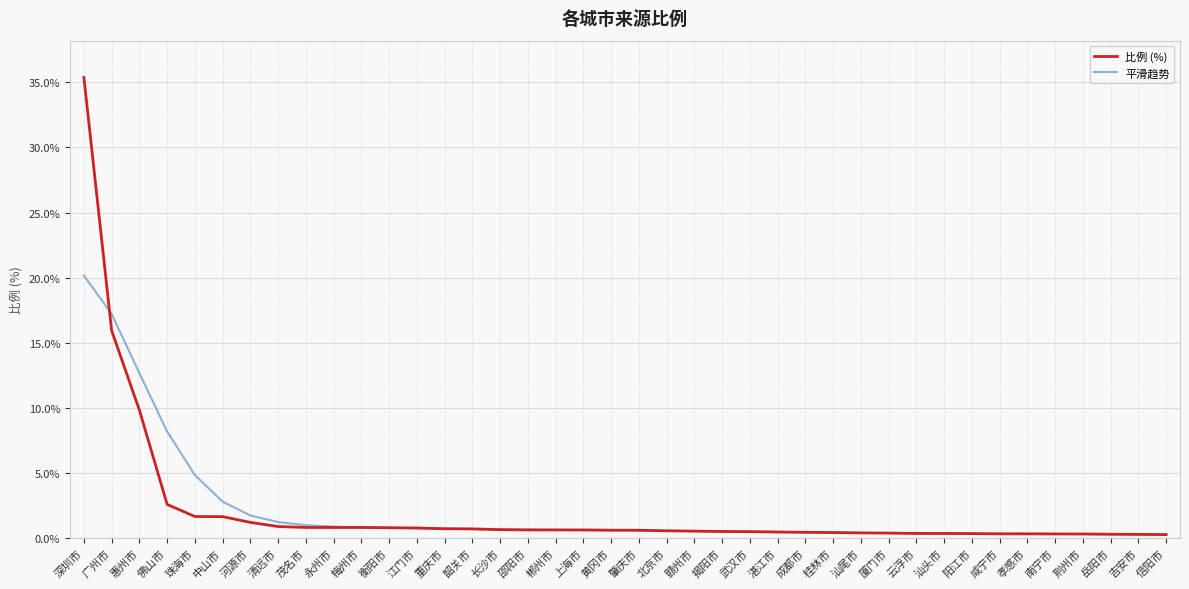

What is the maximum value shown in the chart?

35.4